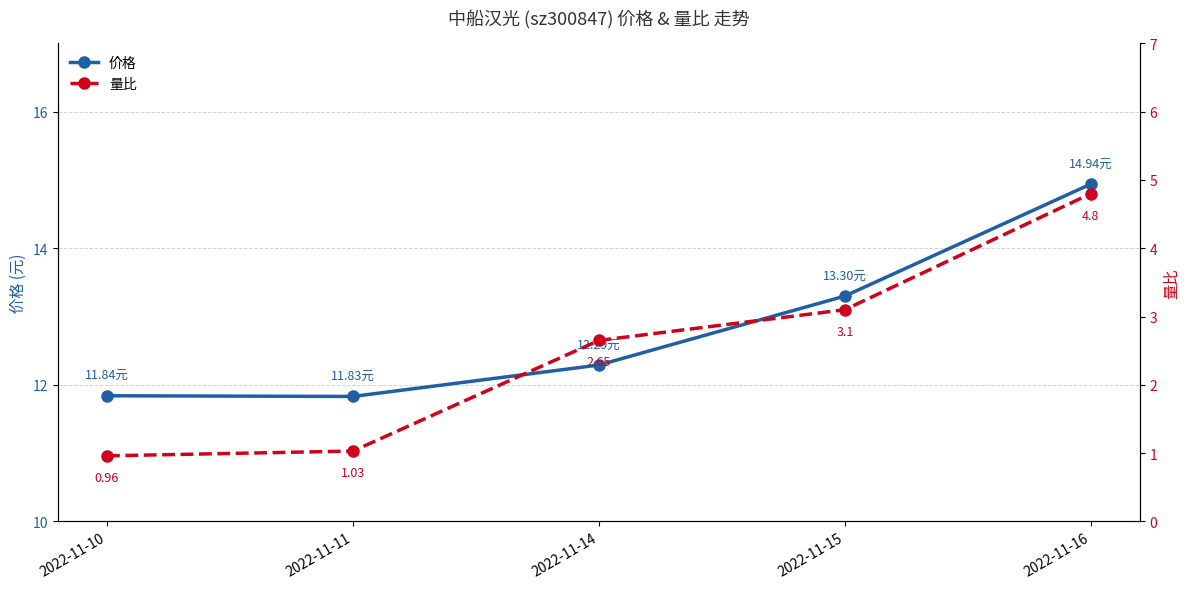

At which category does 价格 reach its first local valley?

2022-11-11